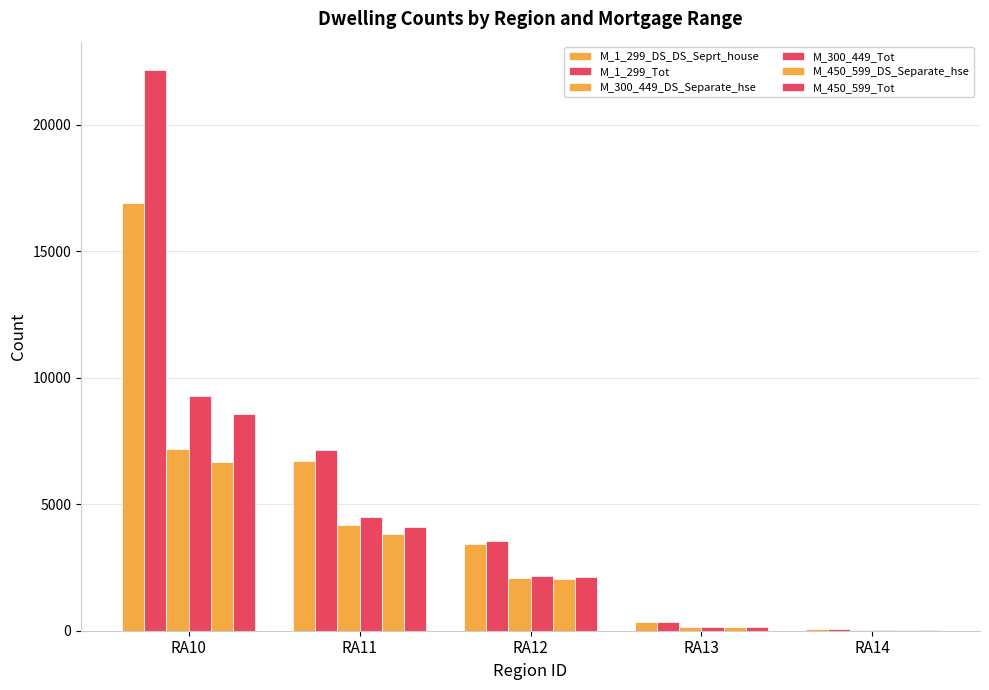

Which category has the highest value across all series?

RA10